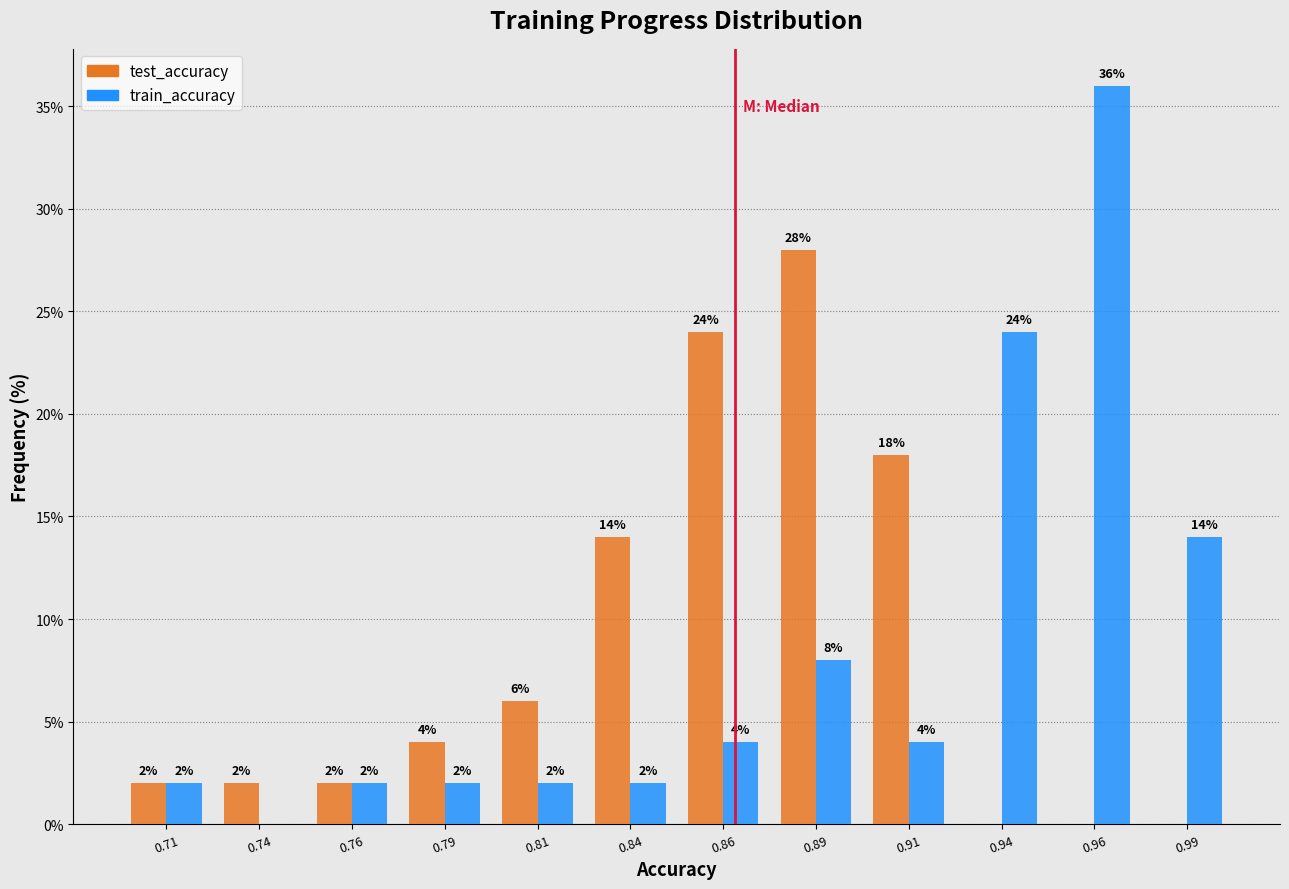

In the train_accuracy series, which range on the x-axis has the tallest bar?

0.950 to 0.975